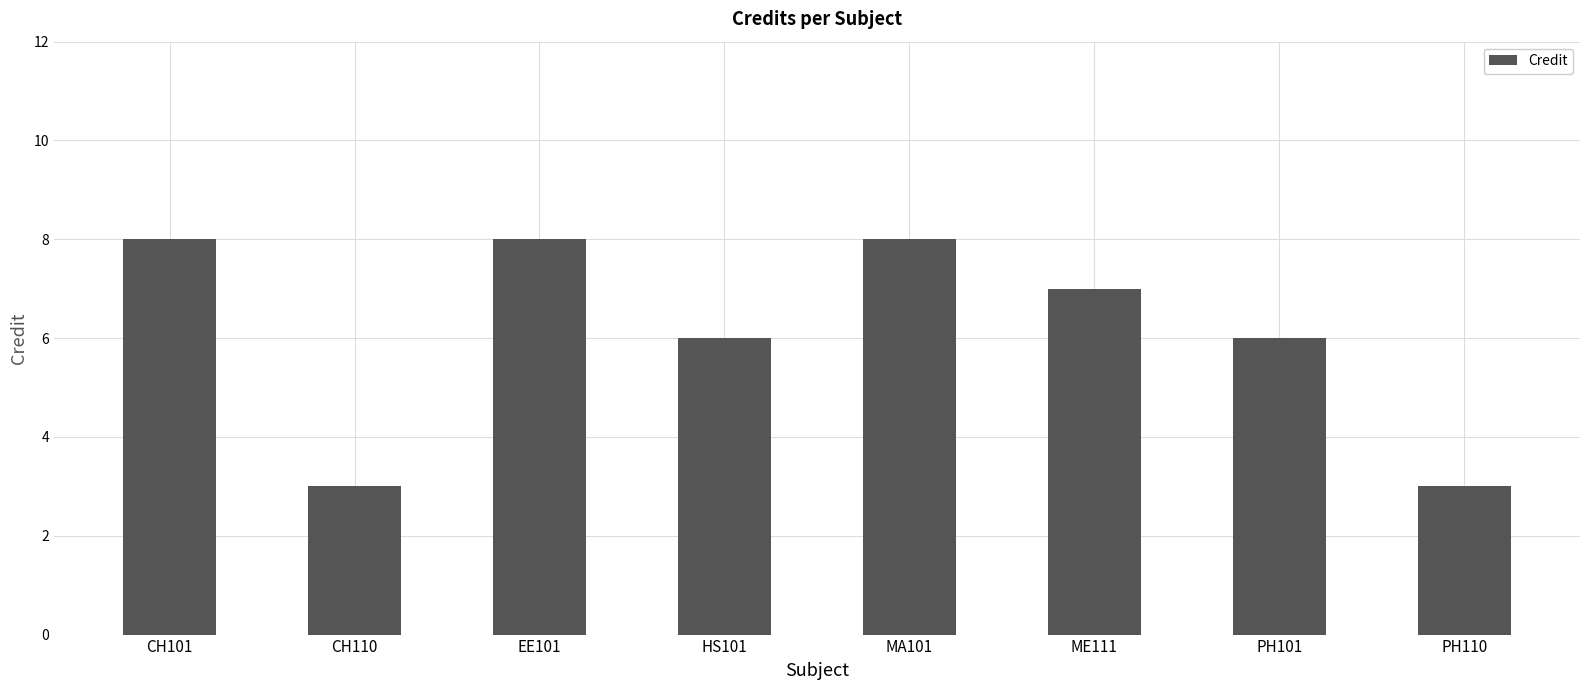

Are the bars grouped side by side (vs. stacked)?

No